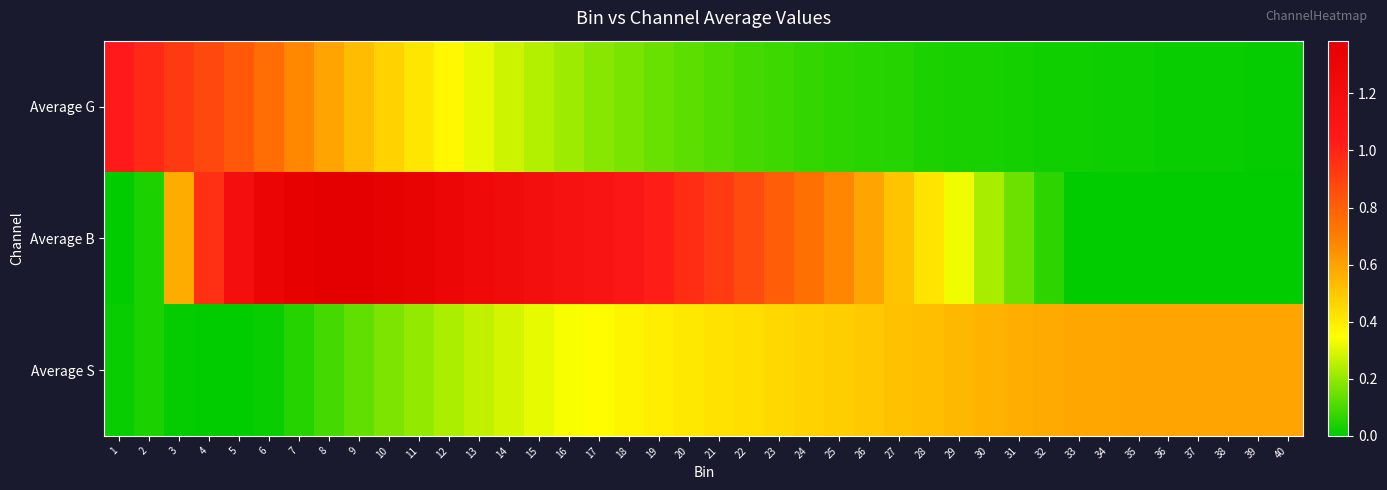

Reading left to right, what are all the values shown in this chart?

Average G: 1=1.0	2=1.0	3=0.9	4=0.9	5=0.8	6=0.8	7=0.7	8=0.6	9=0.5	10=0.5	11=0.4	12=0.4	13=0.3	14=0.3	15=0.2	16=0.2	17=0.2	18=0.2	19=0.1	20=0.1	21=0.1	22=0.1	23=0.1	24=0.1	25=0.1	26=0.1	27=0.0	28=0.0	29=0.0	30=0.0	31=0.0	32=0.0	33=0.0	34=0.0	35=0.0	36=0.0	37=0.0	38=0.0	39=0.0	40=0.0
Average B: 1=0.0	2=0.0	3=0.6	4=1.0	5=1.2	6=1.3	7=1.4	8=1.4	9=1.4	10=1.4	11=1.3	12=1.3	13=1.3	14=1.2	15=1.2	16=1.1	17=1.1	18=1.1	19=1.0	20=1.0	21=0.9	22=0.9	23=0.8	24=0.7	25=0.7	26=0.6	27=0.5	28=0.4	29=0.3	30=0.2	31=0.1	32=0.1	33=0.0	34=0.0	35=0.0	36=0.0	37=0.0	38=0.0	39=0.0	40=0.0
Average S: 1=0.0	2=0.0	3=0.0	4=0.0	5=0.0	6=0.0	7=0.1	8=0.1	9=0.1	10=0.2	11=0.2	12=0.2	13=0.3	14=0.3	15=0.3	16=0.3	17=0.4	18=0.4	19=0.4	20=0.4	21=0.4	22=0.4	23=0.5	24=0.5	25=0.5	26=0.5	27=0.5	28=0.5	29=0.5	30=0.6	31=0.6	32=0.6	33=0.6	34=0.6	35=0.6	36=0.6	37=0.6	38=0.6	39=0.6	40=0.6